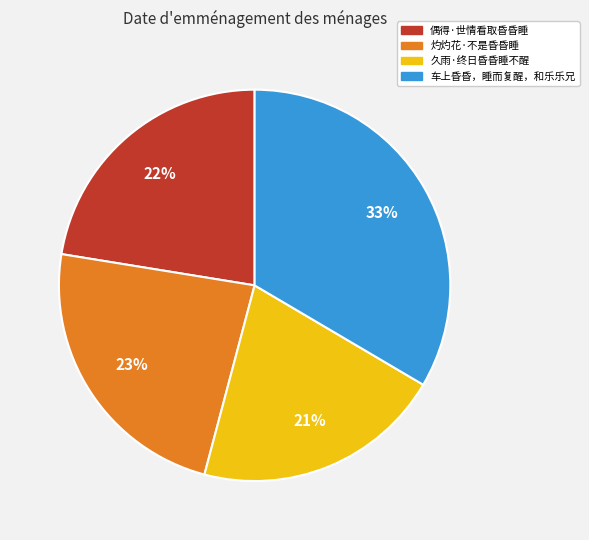

To the nearest percent, what is the average slice percentage?

25%